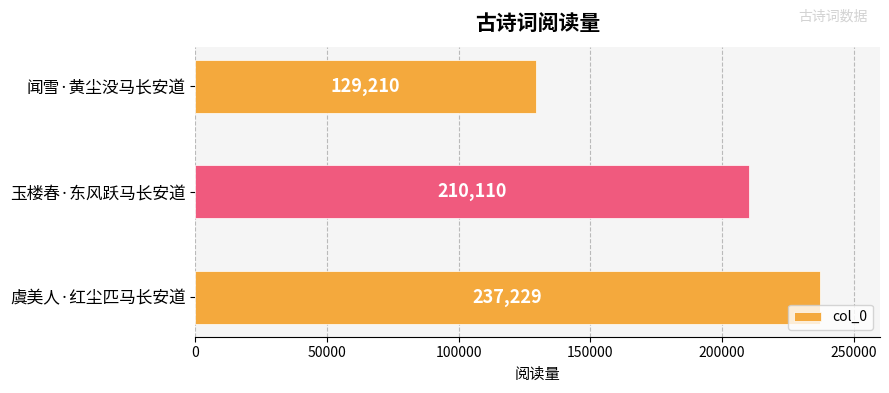

List the labels in order of value, smallest first.

闻雪·黄尘没马长安道, 玉楼春·东风跃马长安道, 虞美人·红尘匹马长安道